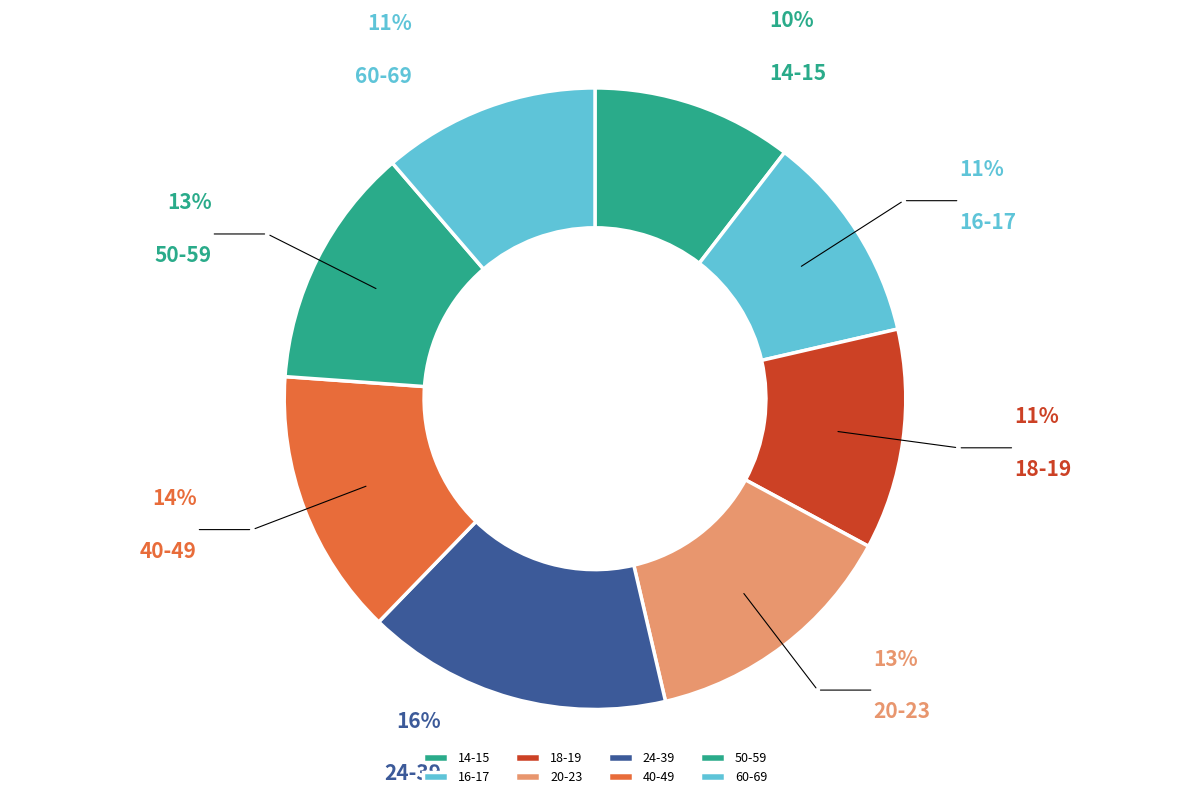

Between 24-39 and 14-15, which is larger?

24-39